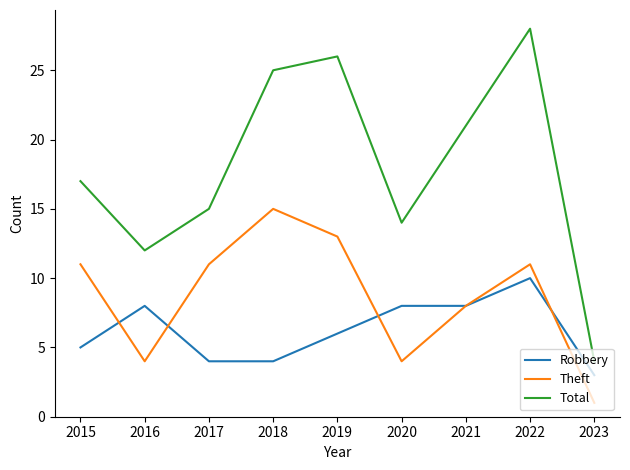

Rank the series at 2017 from highest to lowest value.

Total, Theft, Robbery